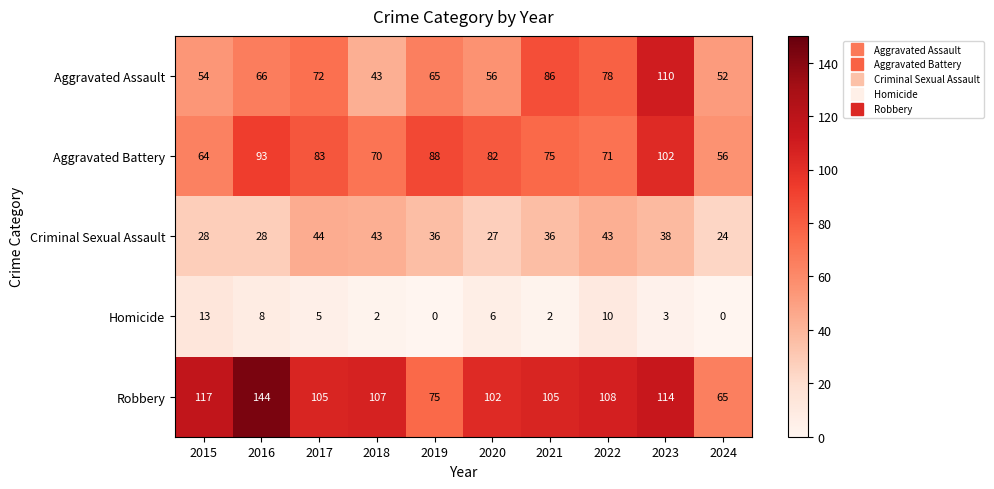

How many values in the Robbery series are below 107?

5